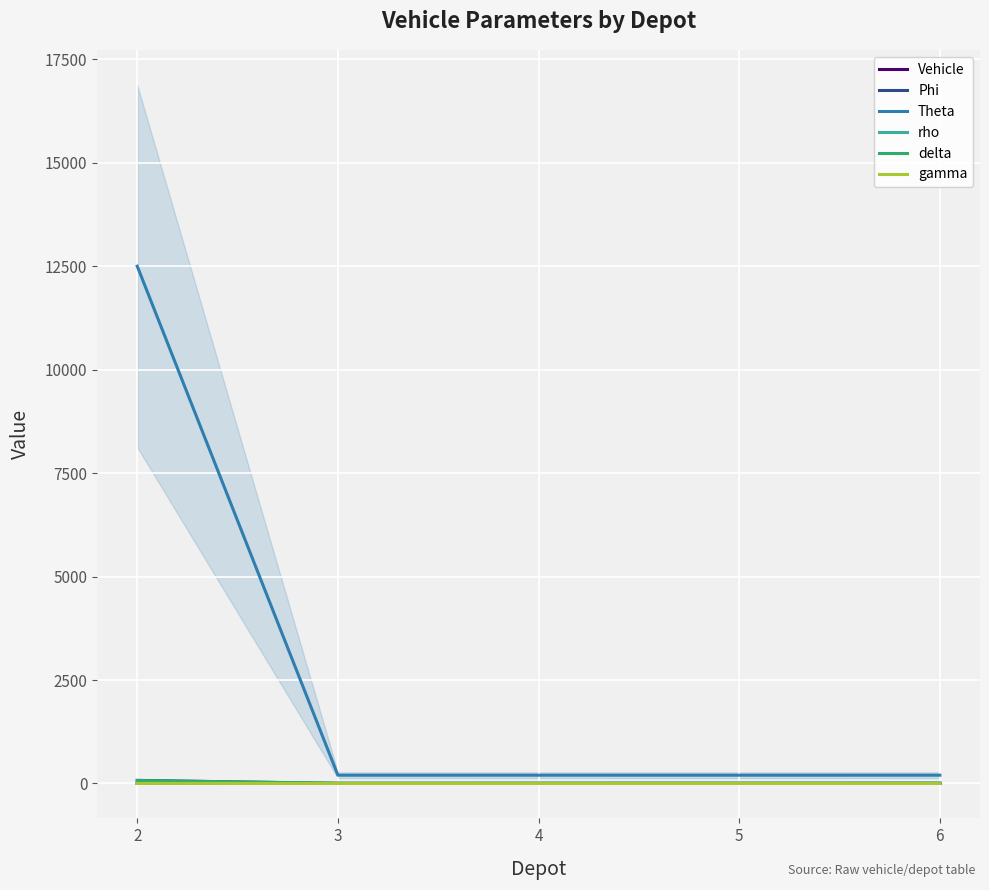

How many lines are shown in the chart?

6